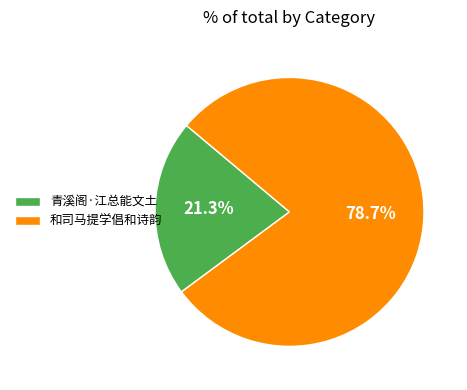

Do 和司马提学倡和诗韵 and 青溪阁·江总能文土 together represent more than half of the pie?

Yes